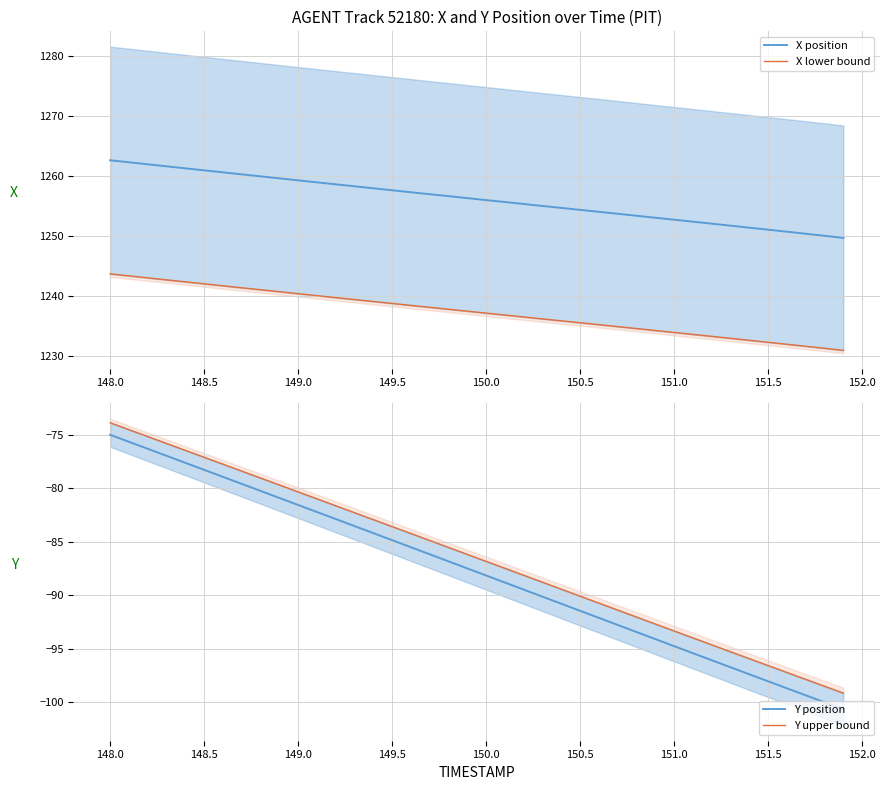

What is the highest value of the Y position series?

-75.0